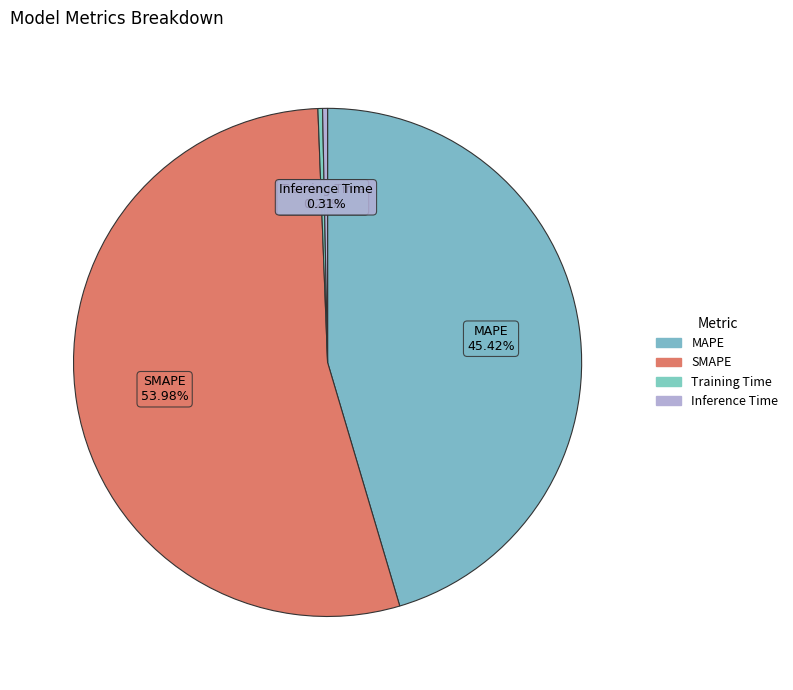

What is the largest slice in the pie chart?

SMAPE